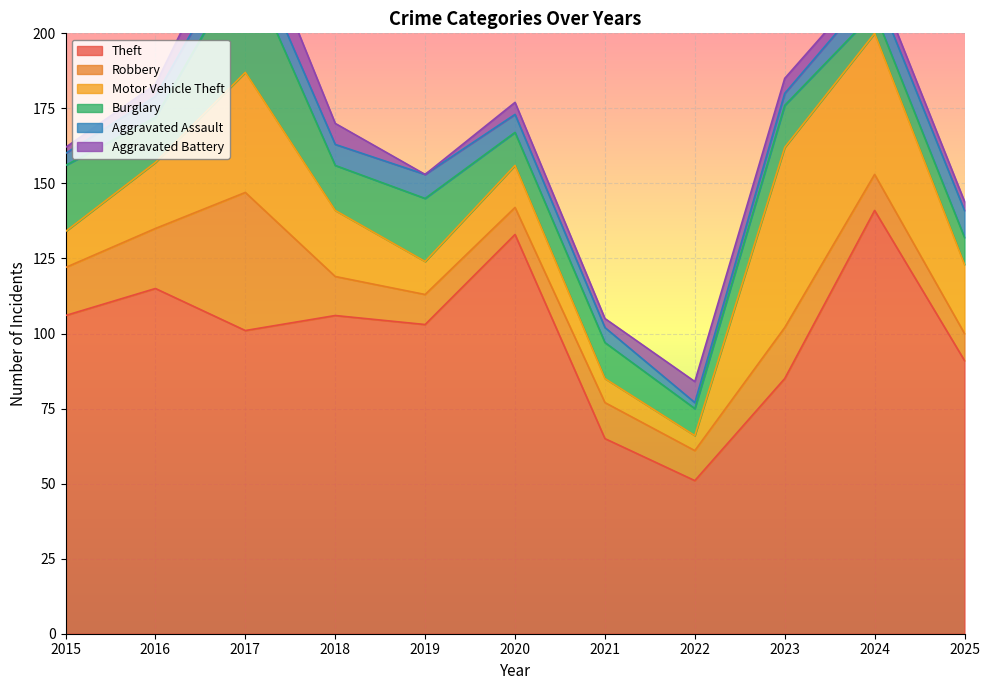

How many interior local peaks does the Motor Vehicle Theft series have?

3